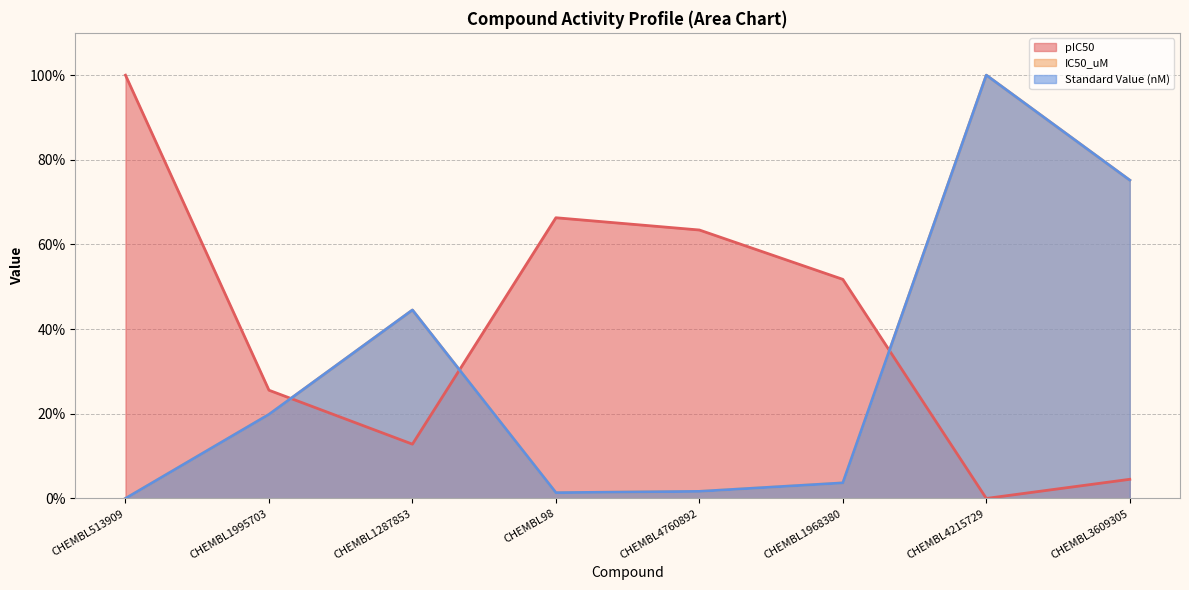

In Standard Value (nM), how many points are higher than both neighbors (excluding endpoints)?

2